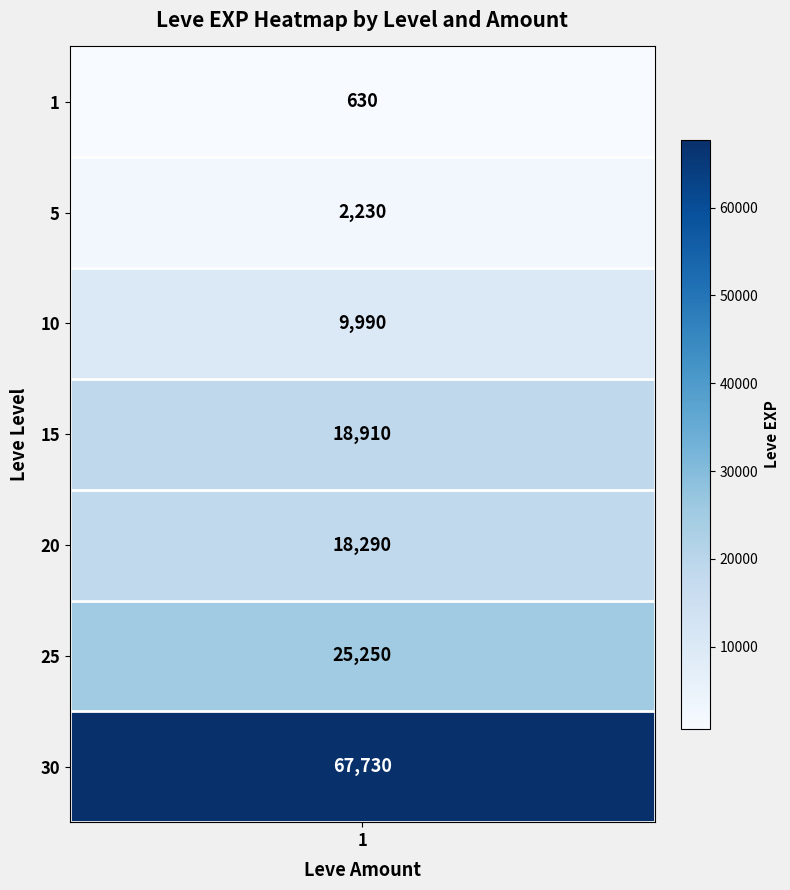

Reading right to left, transcribe all the data shown in this chart.

67730	25250	18290	18910	9990	2230	630